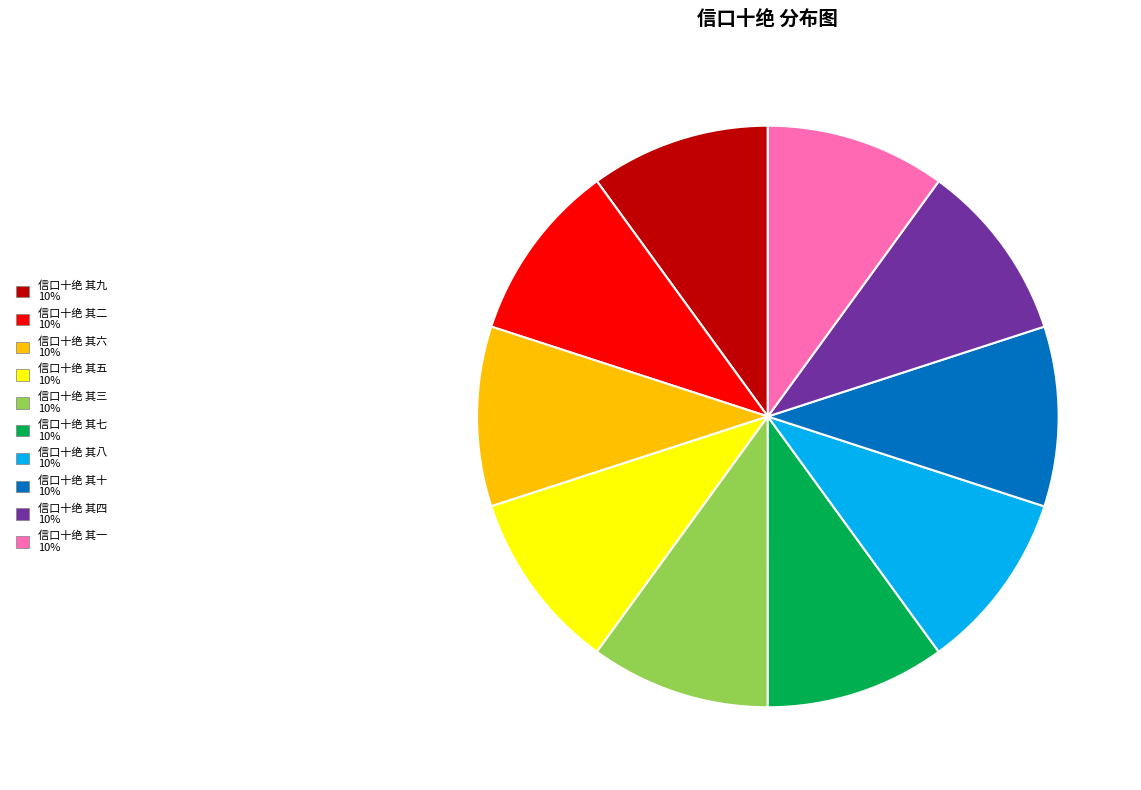

The 信口十绝 其八 slice represents 10% of the pie. True or false?

True